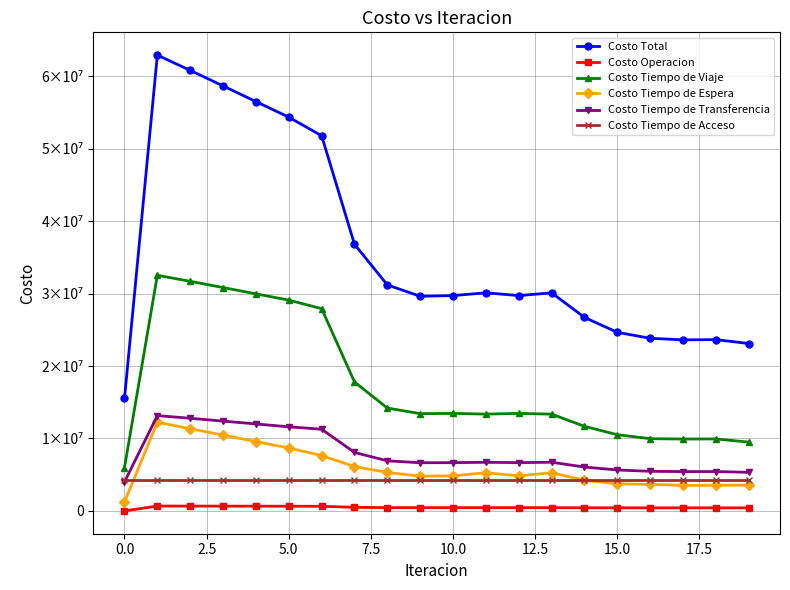

What is the greatest value displayed?

62918298.4